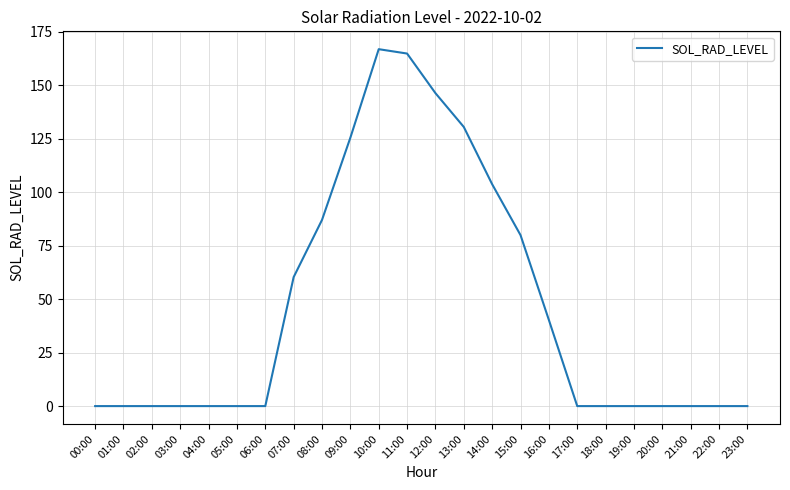

What position from the right is 04:00?

20